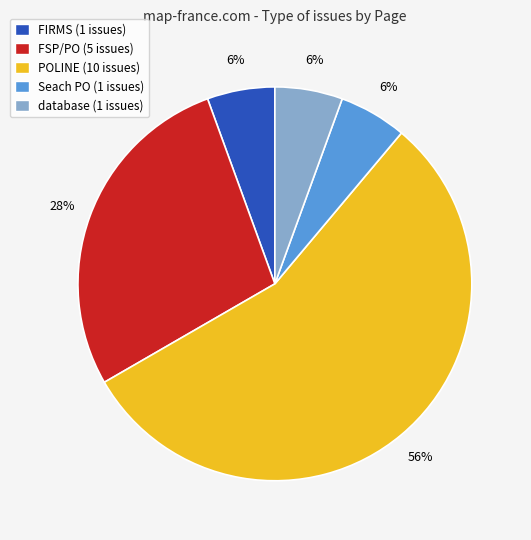

Which has a higher value, Seach PO or POLINE?

POLINE